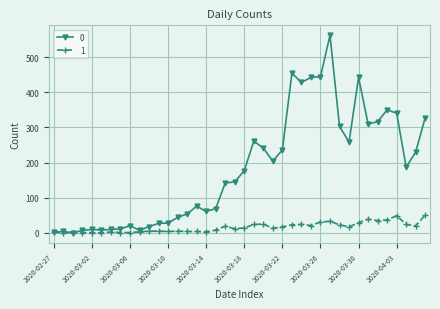

List the series in order of their overall mean, lowest first.

1, 0